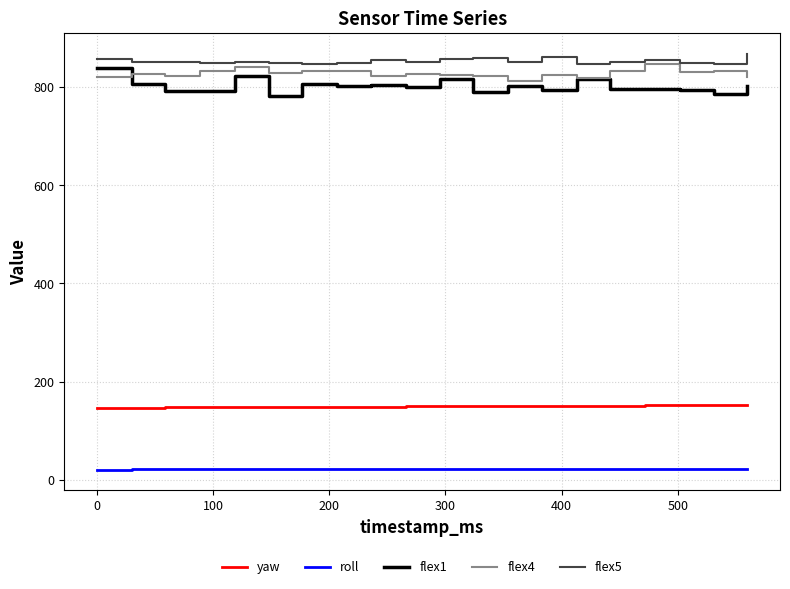

What is the minimum value shown in the chart?

20.9